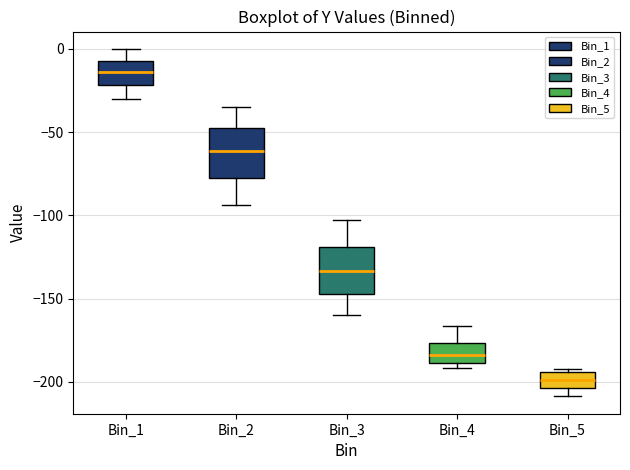

Reading left to right, read every box against the y-axis: the position of its median line, the range the box covers, and the ends of its whiskers. The values are not printed on the chart, so give them approximately, as read against the axis.

Bin_1: median -15, box -20 to -5, whiskers -30 to 0
Bin_2: median -60, box -75 to -45, whiskers -95 to -35
Bin_3: median -135, box -145 to -120, whiskers -160 to -105
Bin_4: median -185, box -190 to -175, whiskers -190 (just below the box's lower edge) to -165
Bin_5: median -200, box -205 to -195, whiskers -210 to -190